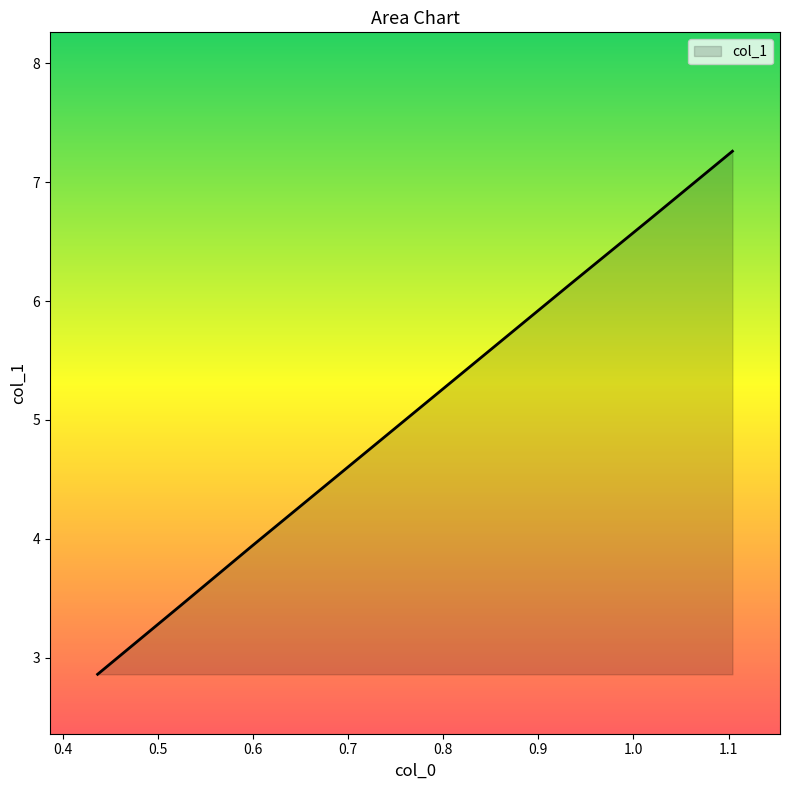

What is the difference between the maximum and minimum values?

4.4